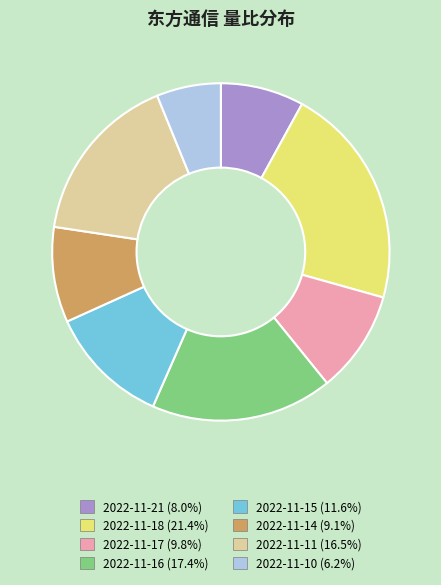

Rank the categories by value from lowest to highest.

2022-11-10, 2022-11-21, 2022-11-14, 2022-11-17, 2022-11-15, 2022-11-11, 2022-11-16, 2022-11-18